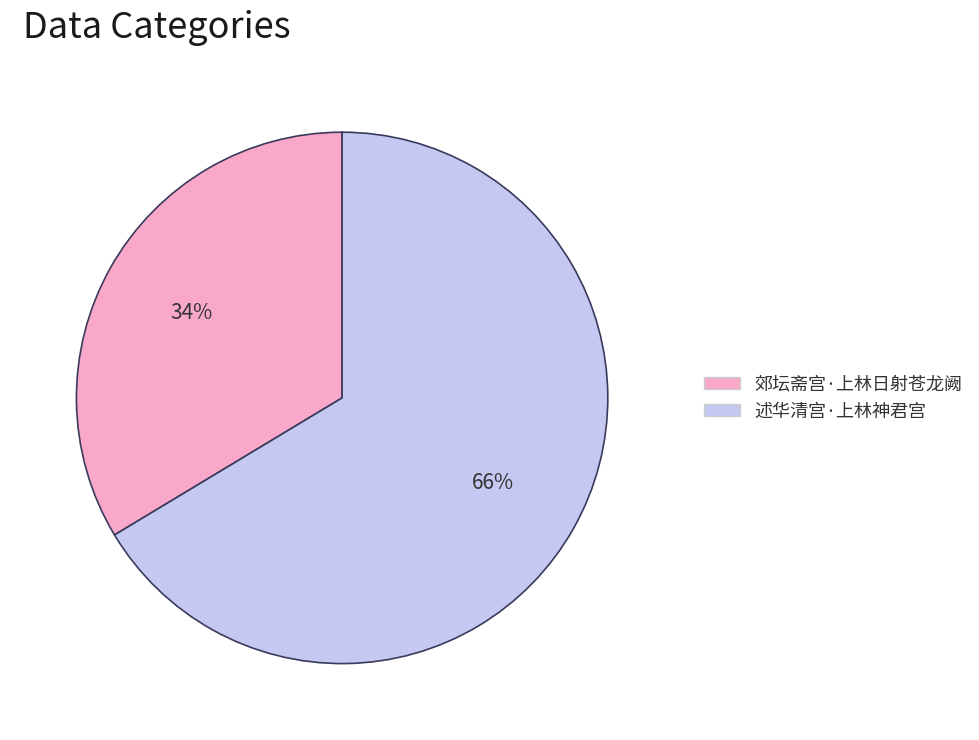

How many segments does this pie chart have?

2